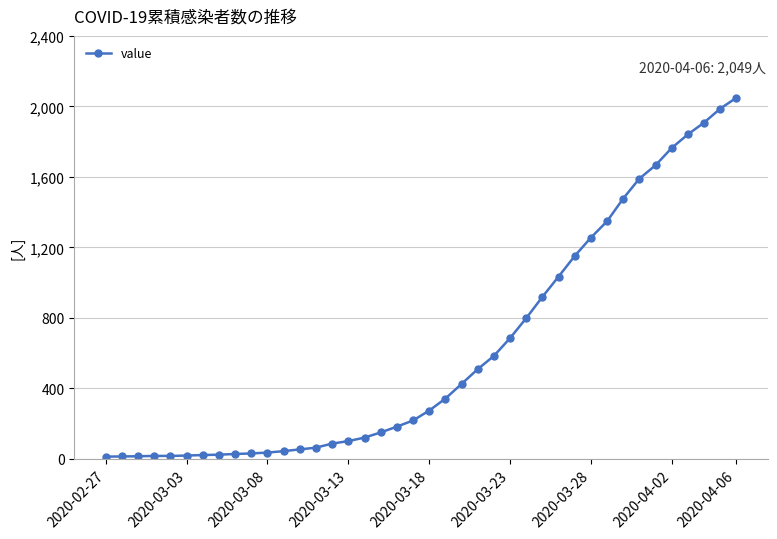

What is the maximum value shown in the chart?

2049